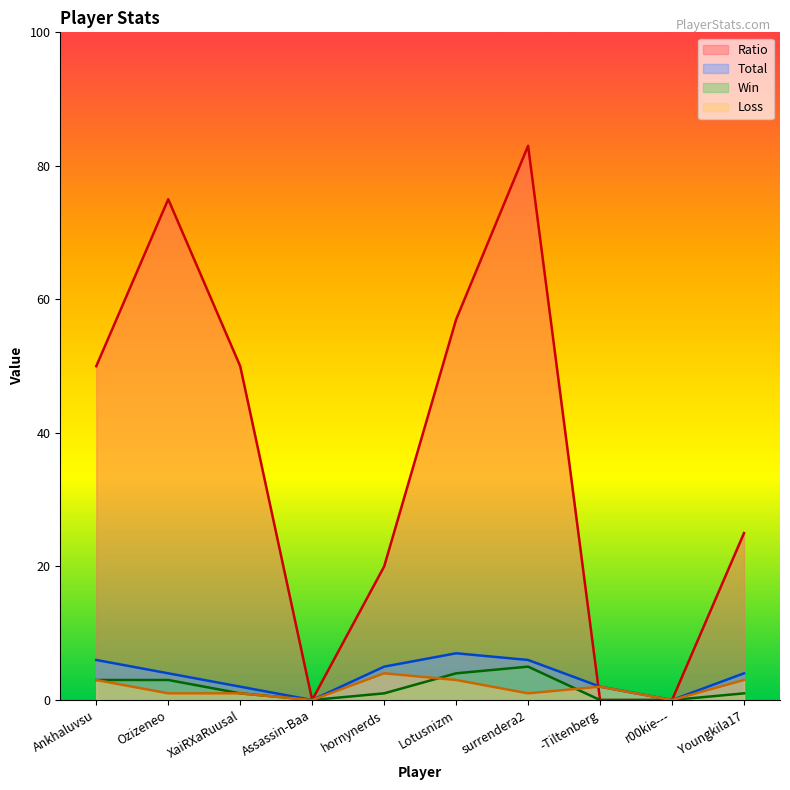

Reading left to right, extract all data points from this chart.

Win: 3	3	1	0	1	4	5	0	0	1
Loss: 3	1	1	0	4	3	1	2	0	3
Total: 6	4	2	0	5	7	6	2	0	4
Ratio: 50	75	50	0	20	57	83	0	0	25